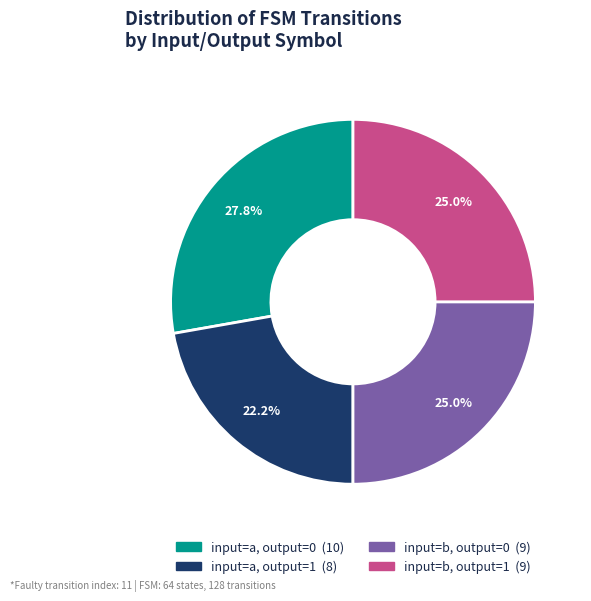

Is there a majority slice in this chart?

No